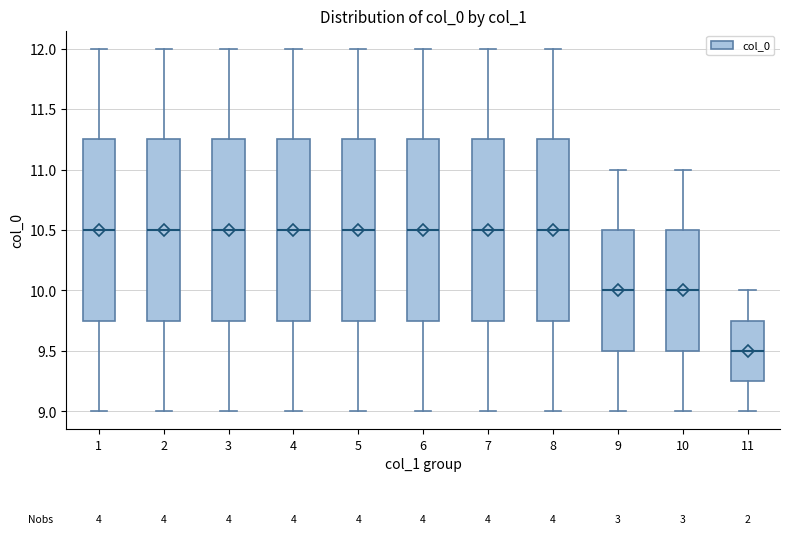

Reading left to right, read every box against the y-axis: the position of its median line, the range the box covers, and the ends of its whiskers. The values are not printed on the chart, so give them approximately, as read against the axis.

1: median 10.50, box 9.75 to 11.25, whiskers 9.00 to 12.00
2: median 10.50, box 9.75 to 11.25, whiskers 9.00 to 12.00
3: median 10.50, box 9.75 to 11.25, whiskers 9.00 to 12.00
4: median 10.50, box 9.75 to 11.25, whiskers 9.00 to 12.00
5: median 10.50, box 9.75 to 11.25, whiskers 9.00 to 12.00
6: median 10.50, box 9.75 to 11.25, whiskers 9.00 to 12.00
7: median 10.50, box 9.75 to 11.25, whiskers 9.00 to 12.00
8: median 10.50, box 9.75 to 11.25, whiskers 9.00 to 12.00
9: median 10.00, box 9.50 to 10.50, whiskers 9.00 to 11.00
10: median 10.00, box 9.50 to 10.50, whiskers 9.00 to 11.00
11: median 9.50, box 9.25 to 9.75, whiskers 9.00 to 10.00